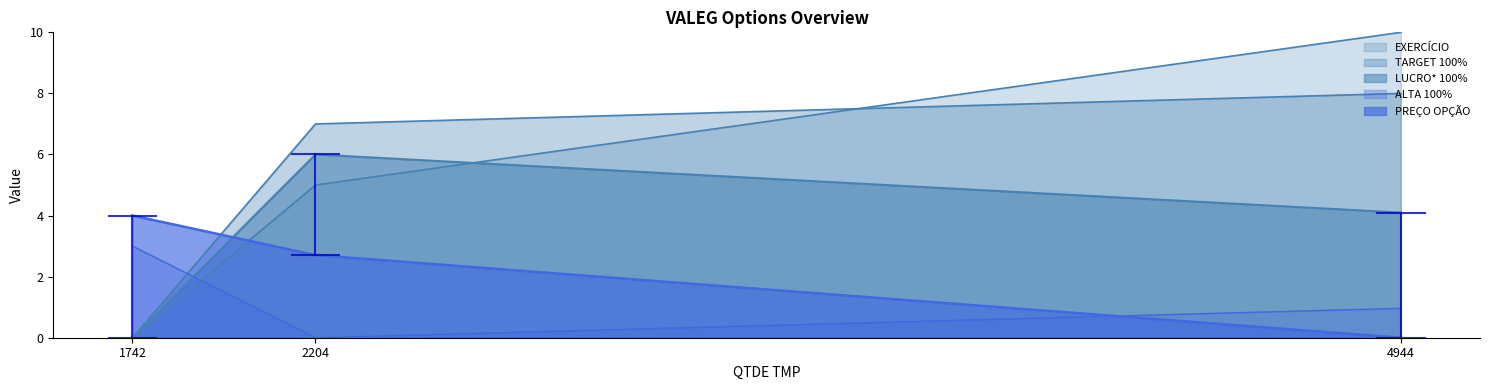

Reading right to left, transcribe all the data shown in this chart.

EXERCÍCIO: 10.0	5.0	0.0
PREÇO OPÇÃO: 0.0	2.7	4.0
TARGET 100%: 8.0	7.0	0.0
ALTA 100%: 1.0	0.0	3.0
LUCRO* 100%: 4.1	6.0	0.0